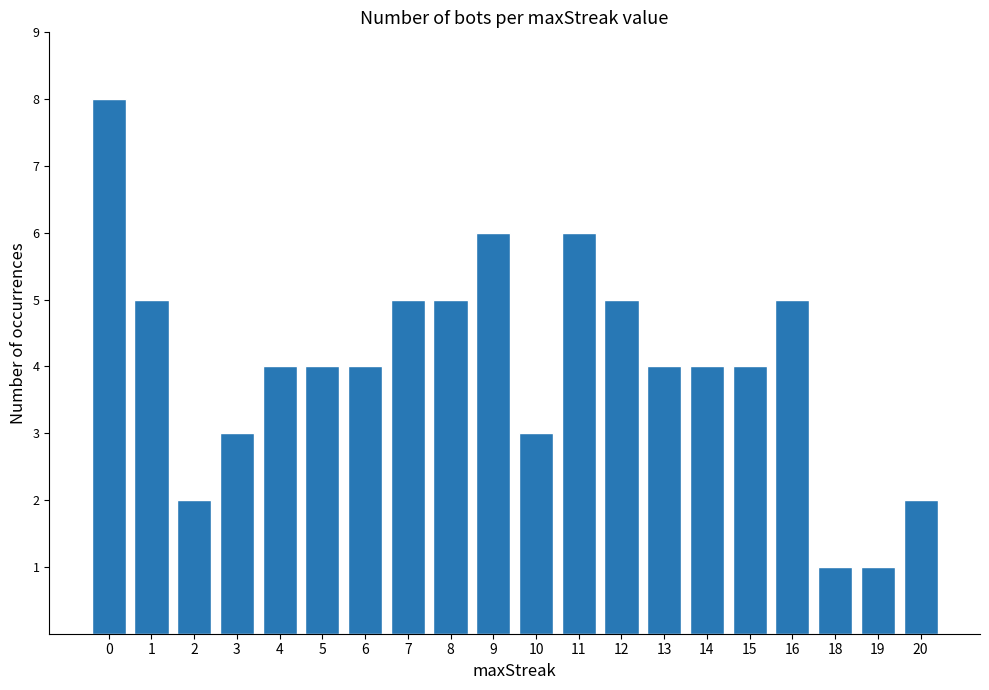

What is the maximum value shown in the chart?

8